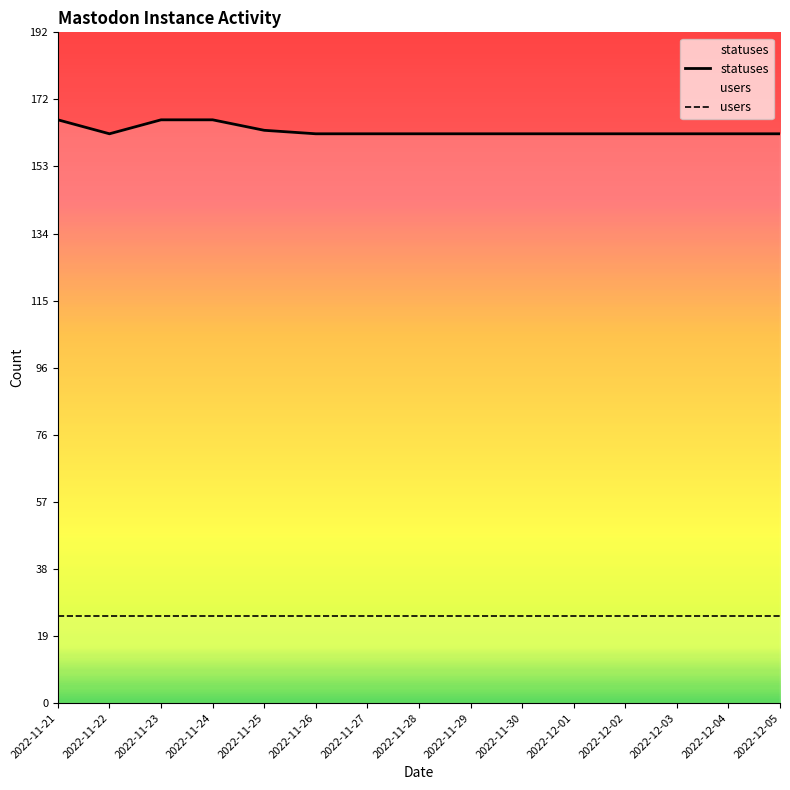

True or false: statuses and users cross at least once.

False